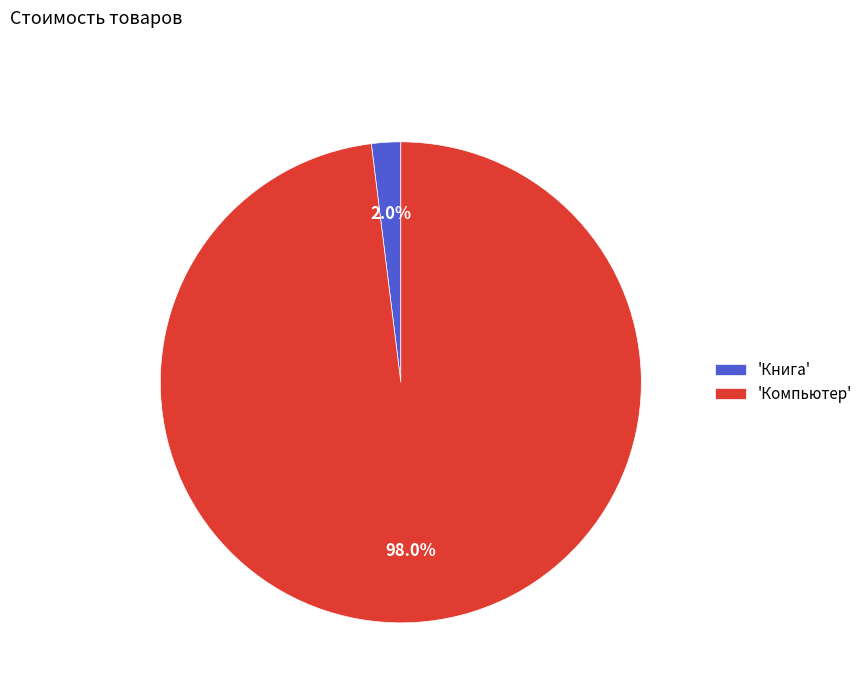

To the nearest percent, what is the difference between the largest and smallest slice percentages?

96%